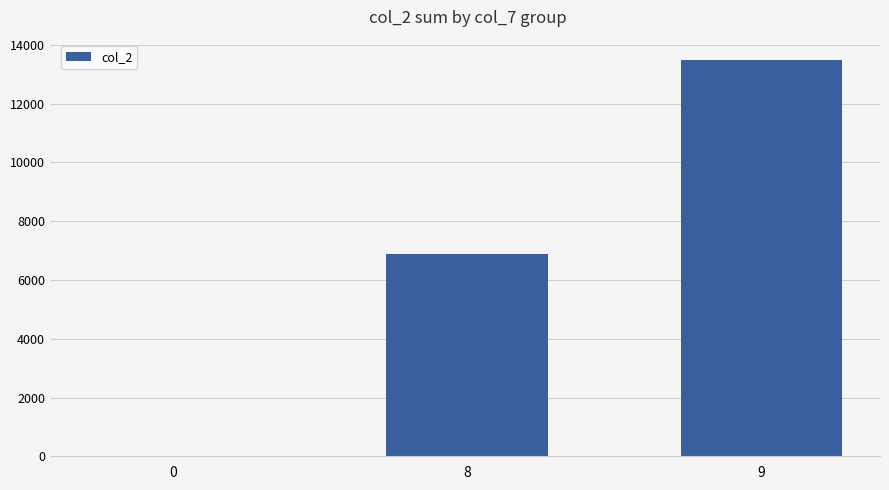

Reading left to right, list all the values displayed in this chart.

1	6876	13501